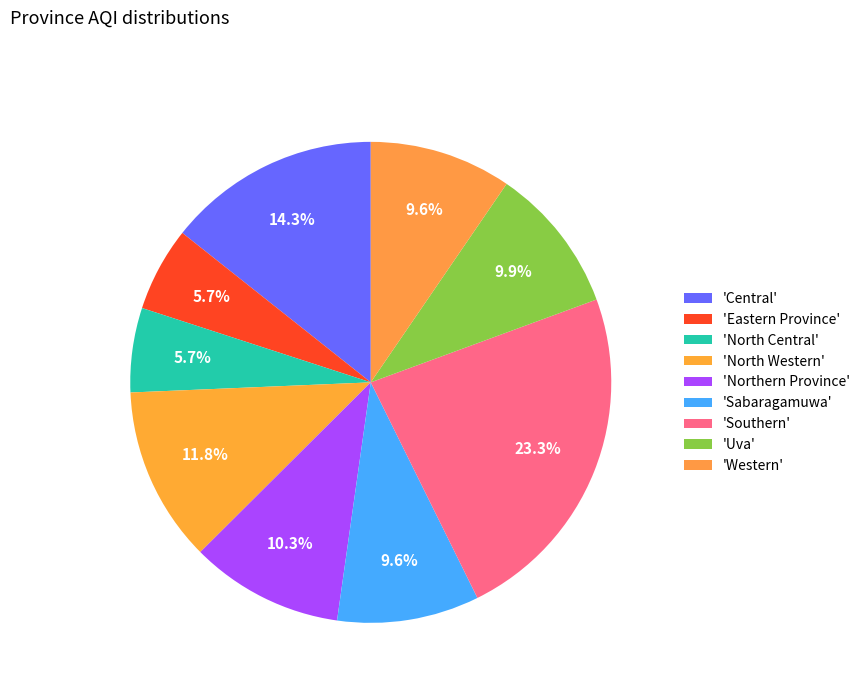

Count the number of slices in the pie.

9